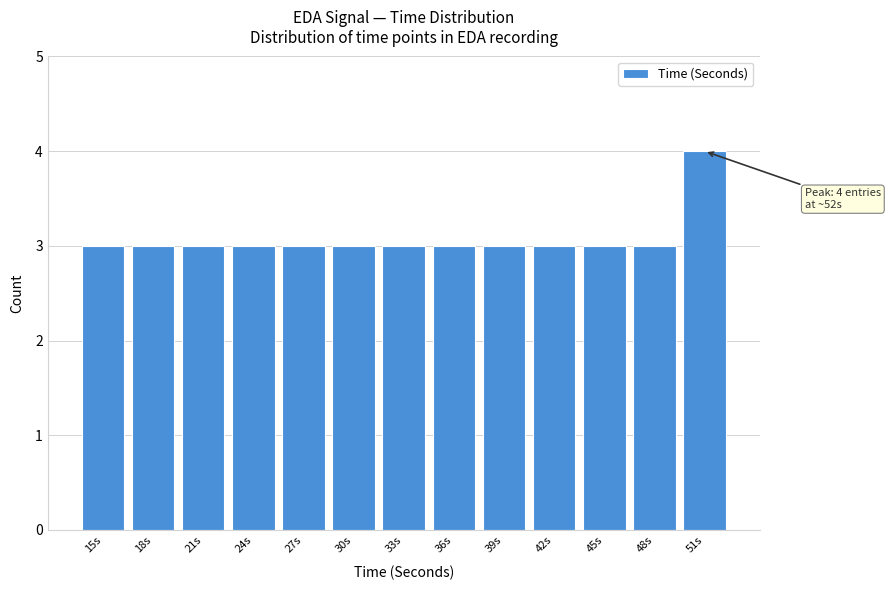

Reading left to right, what are all the values shown in this chart?

3	3	3	3	3	3	3	3	3	3	3	3	4